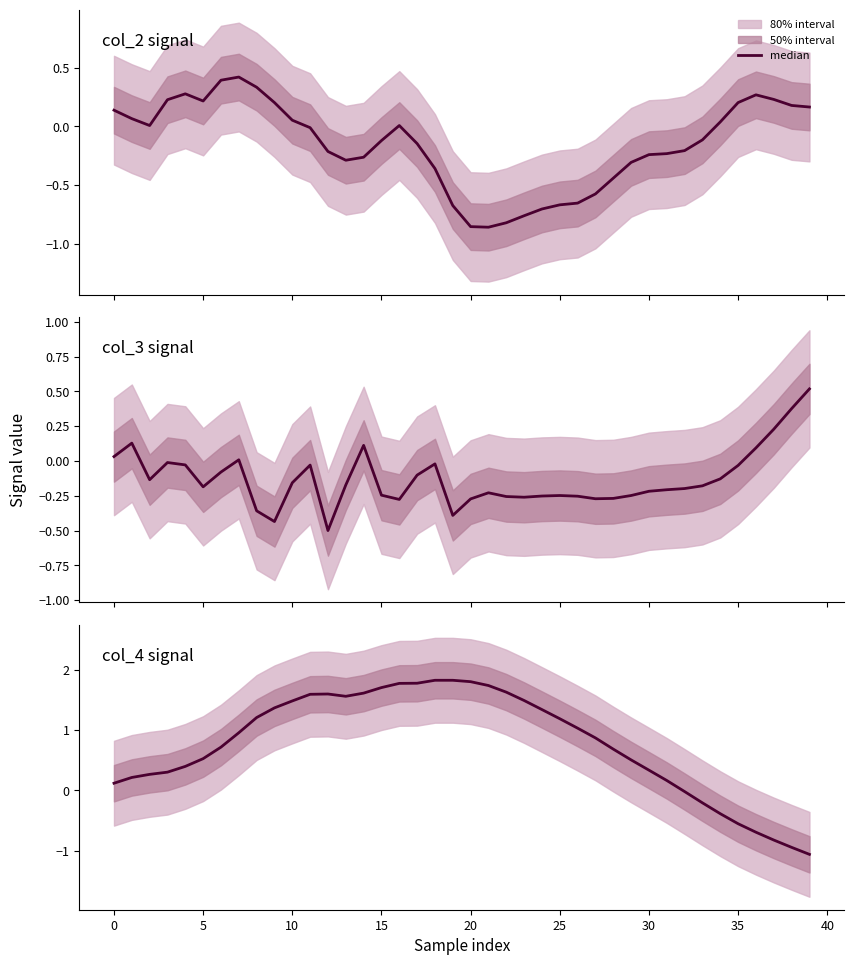

Does the chart have visible grid lines?

No